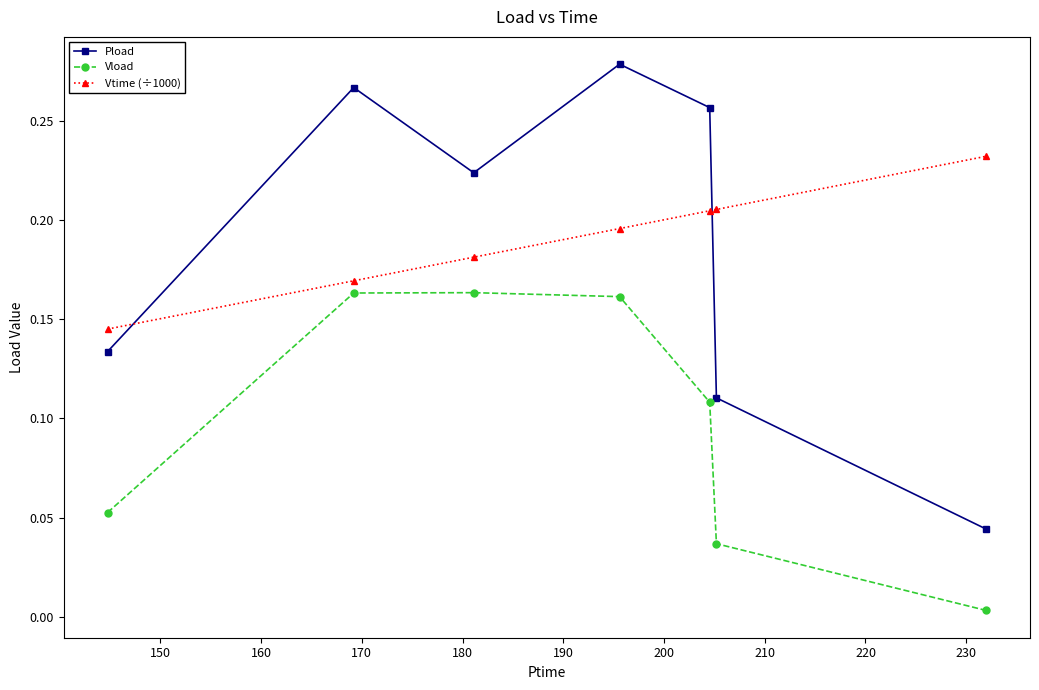

True or false: Vtime (÷1000) has more than 2 points higher than both neighbors.

False